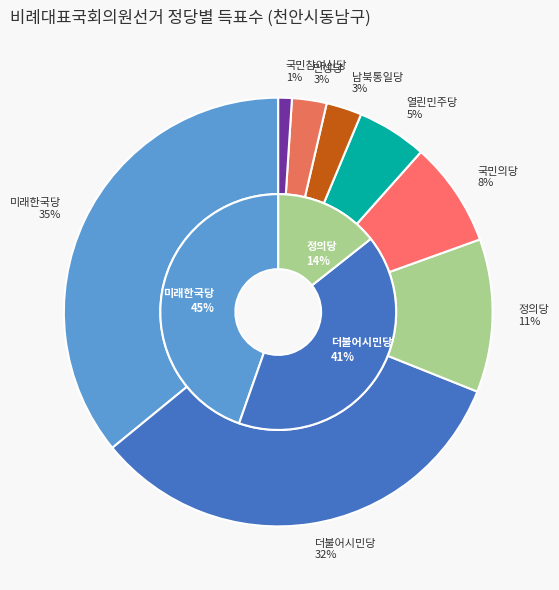

To the nearest percent, what is the combined percentage of 한국경제당 and 우리공화당?

1%